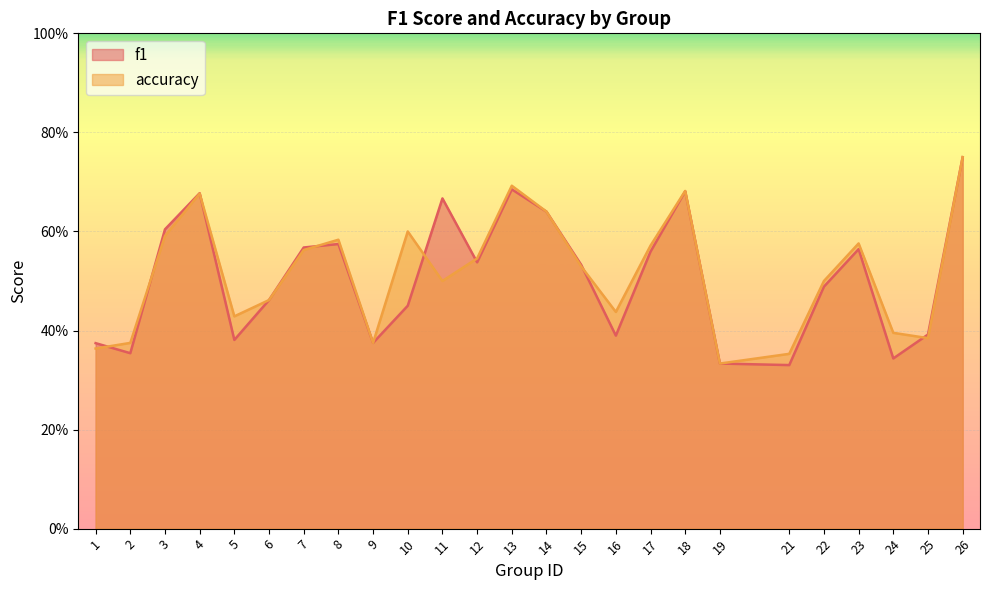

Reading left to right, list all the values displayed in this chart.

f1: 0.4	0.4	0.6	0.7	0.4	0.5	0.6	0.6	0.4	0.5	0.7	0.5	0.7	0.6	0.5	0.4	0.6	0.7	0.3	0.3	0.5	0.6	0.3	0.4	0.8
accuracy: 0.4	0.4	0.6	0.7	0.4	0.5	0.6	0.6	0.4	0.6	0.5	0.5	0.7	0.6	0.5	0.4	0.6	0.7	0.3	0.4	0.5	0.6	0.4	0.4	0.8